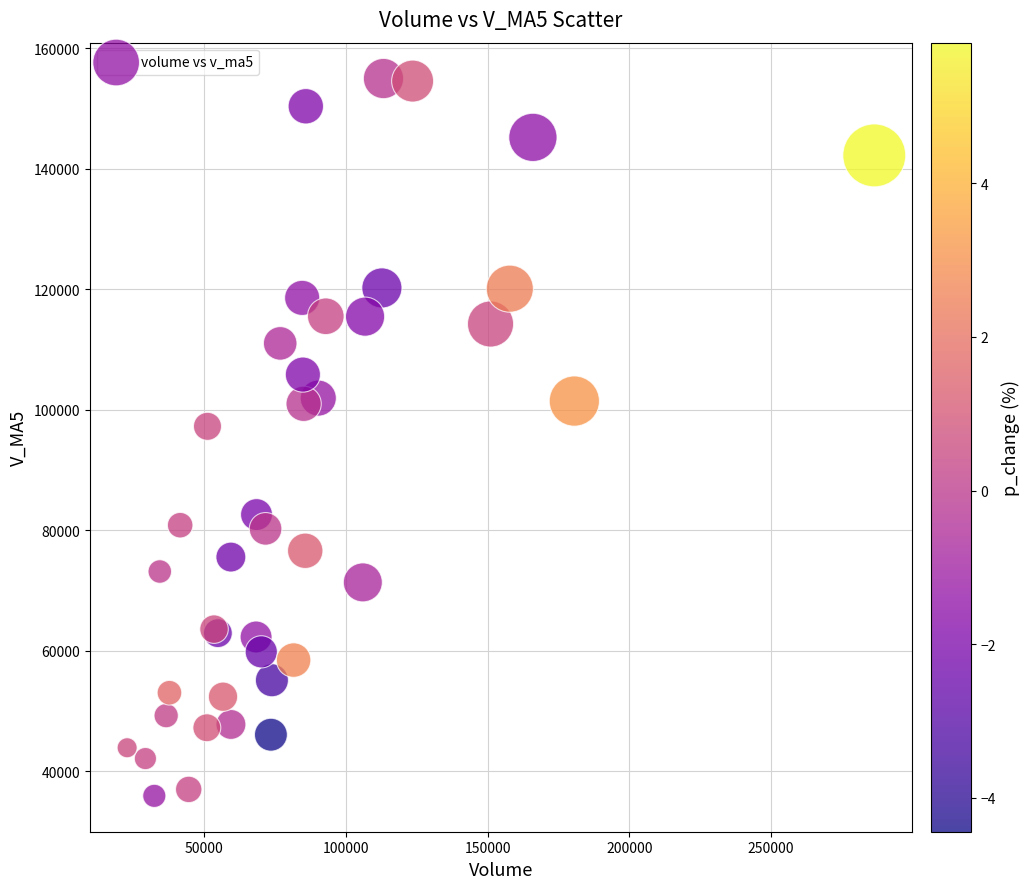

What Y value in the scatter plot is closest to 95449?

97251.6